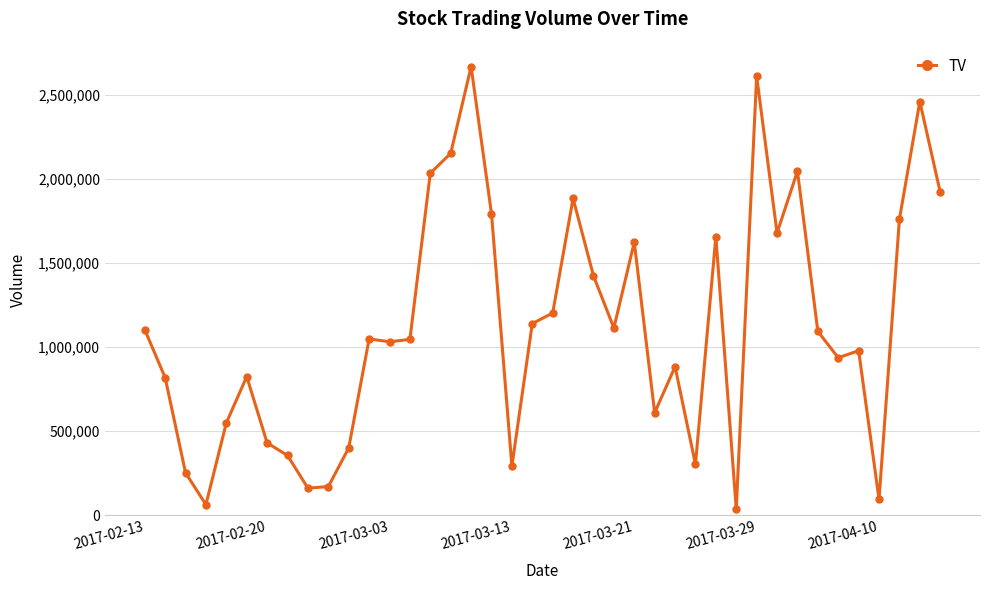

What is the greatest value displayed?

2666000